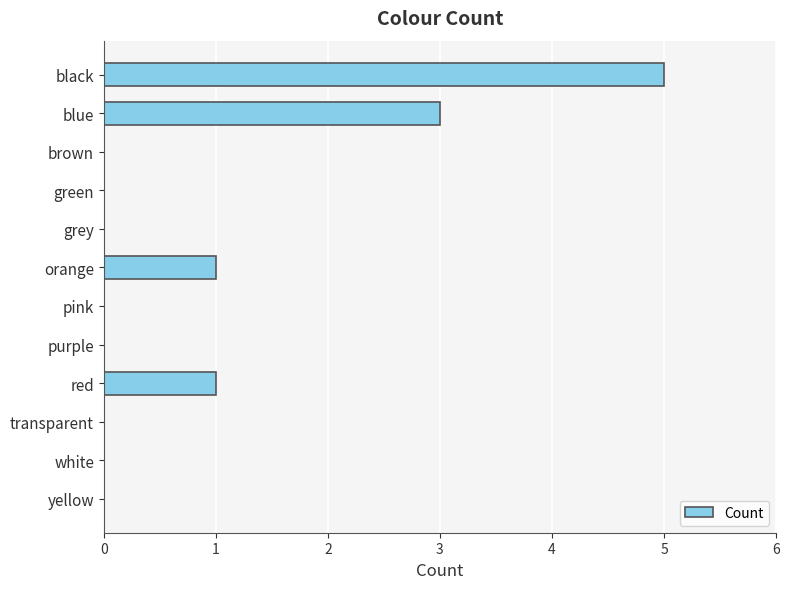

What is the change in value from green to red?

+1